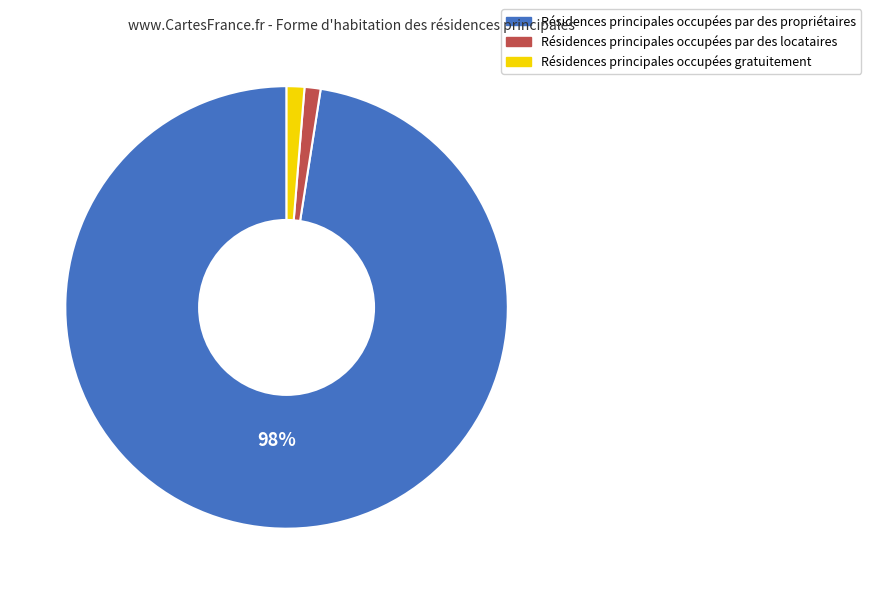

To the nearest percent, what is the average slice percentage?

33%